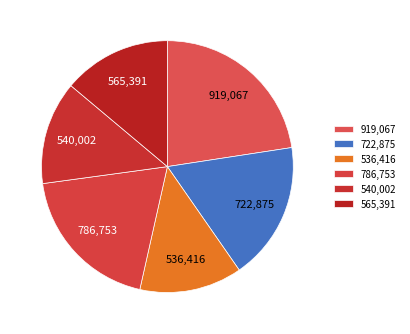

Which slice is the largest?

919,067